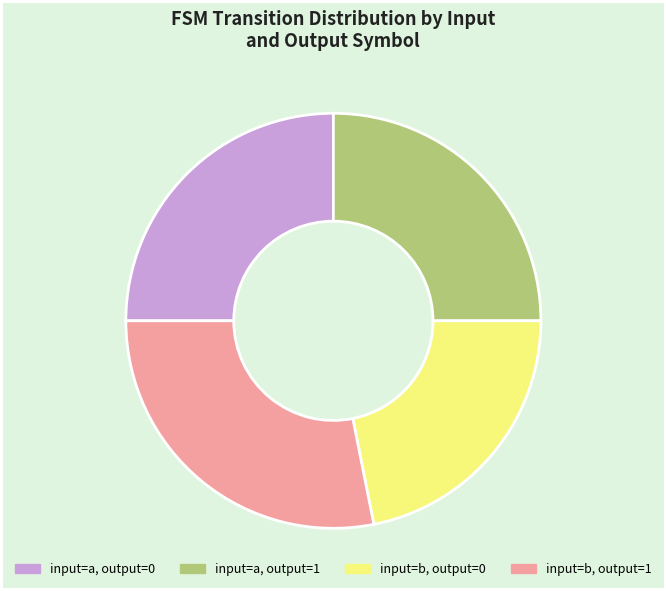

How many slices are in this pie chart?

4